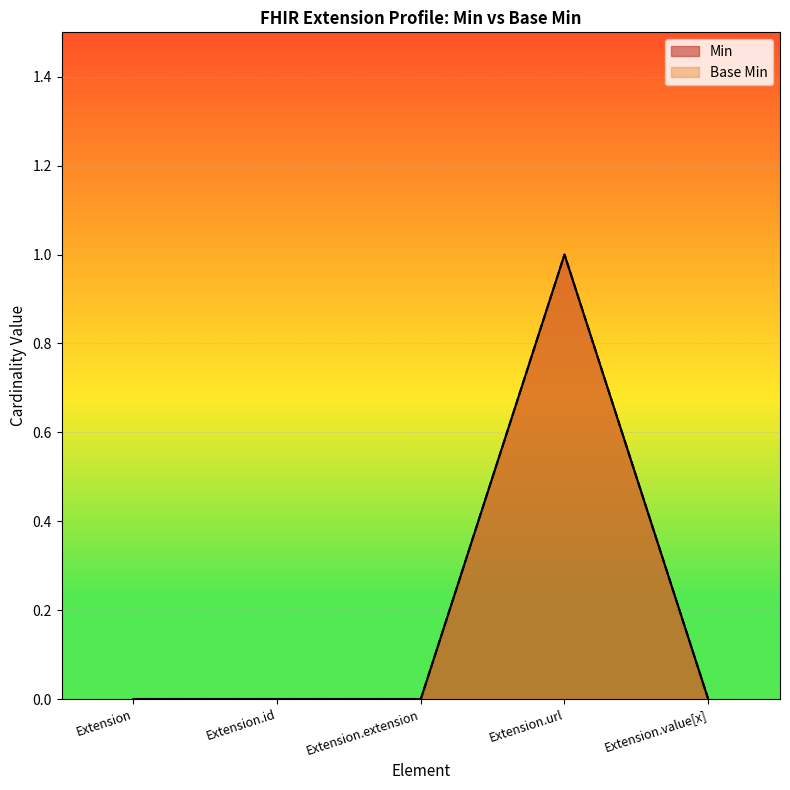

Does the chart display data point markers on the line(s)?

No